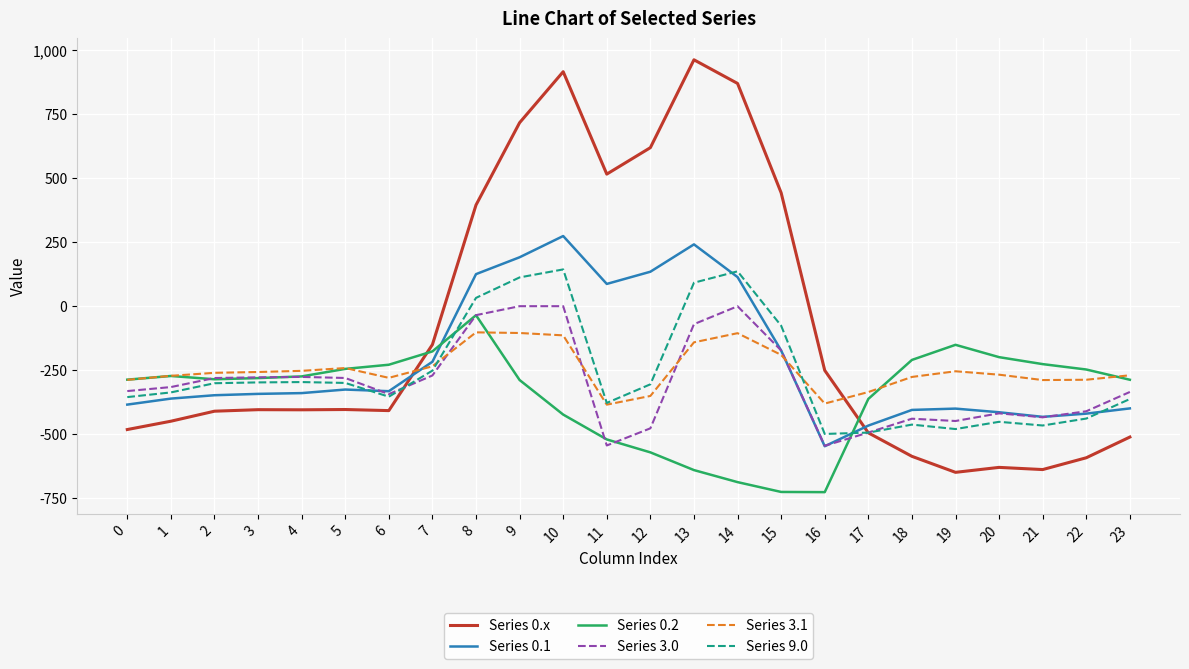

Which series ends up on top after the final intersection of Series 0.x and Series 3.1?

Series 3.1